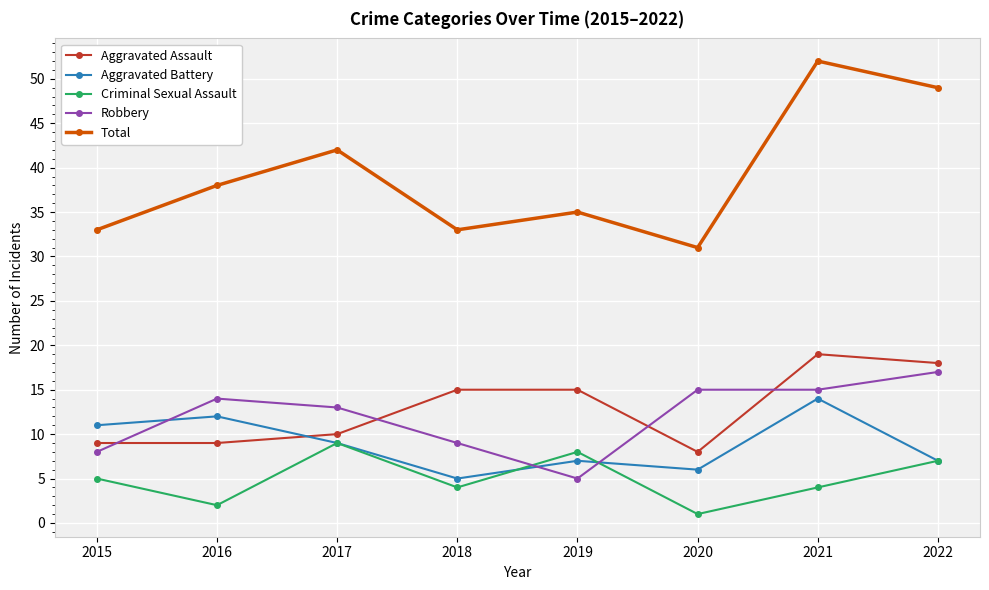

What is the difference between the maximum and minimum values in the Criminal Sexual Assault series?

8